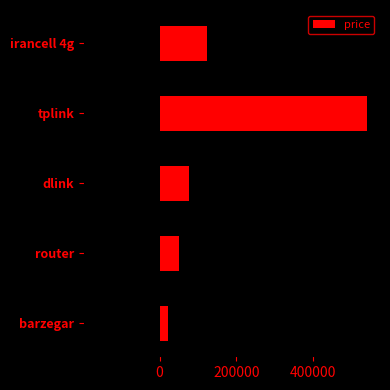

Which category has the lowest value in the price series?

barzegar